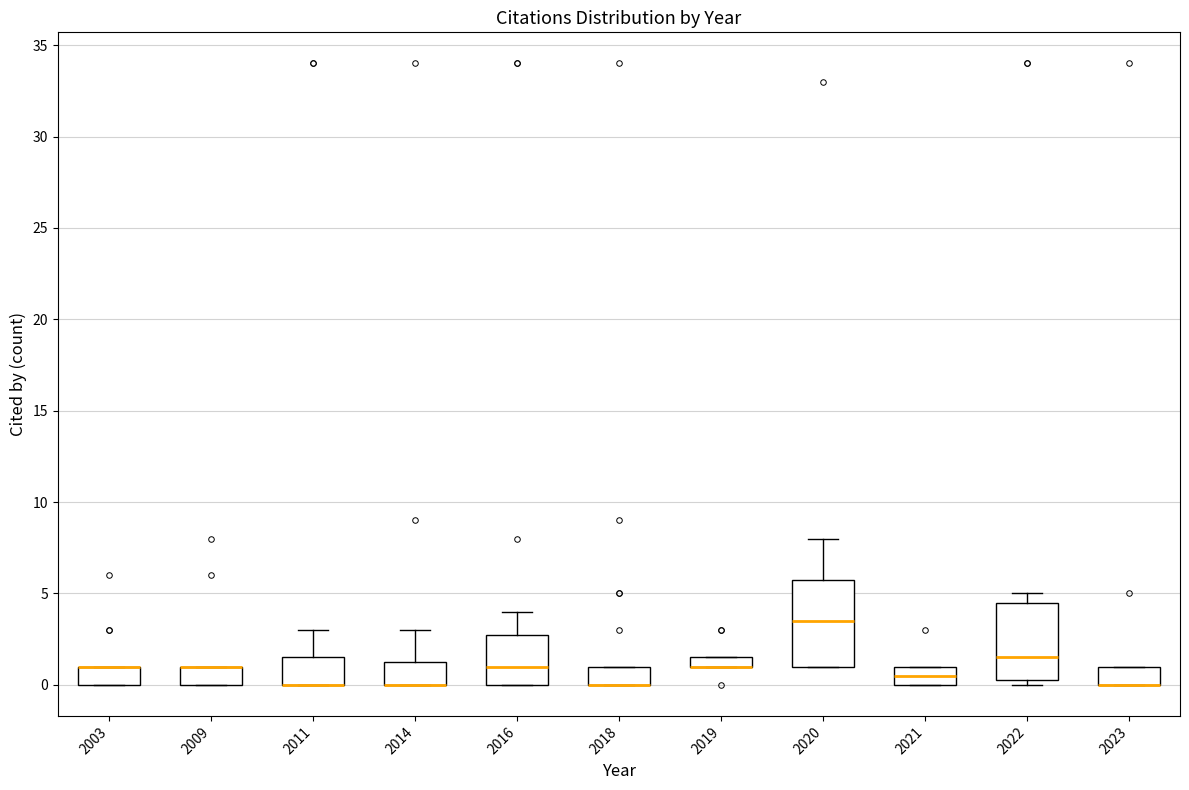

Comparing the boxes themselves (not the whiskers), which one is the tallest?

2020